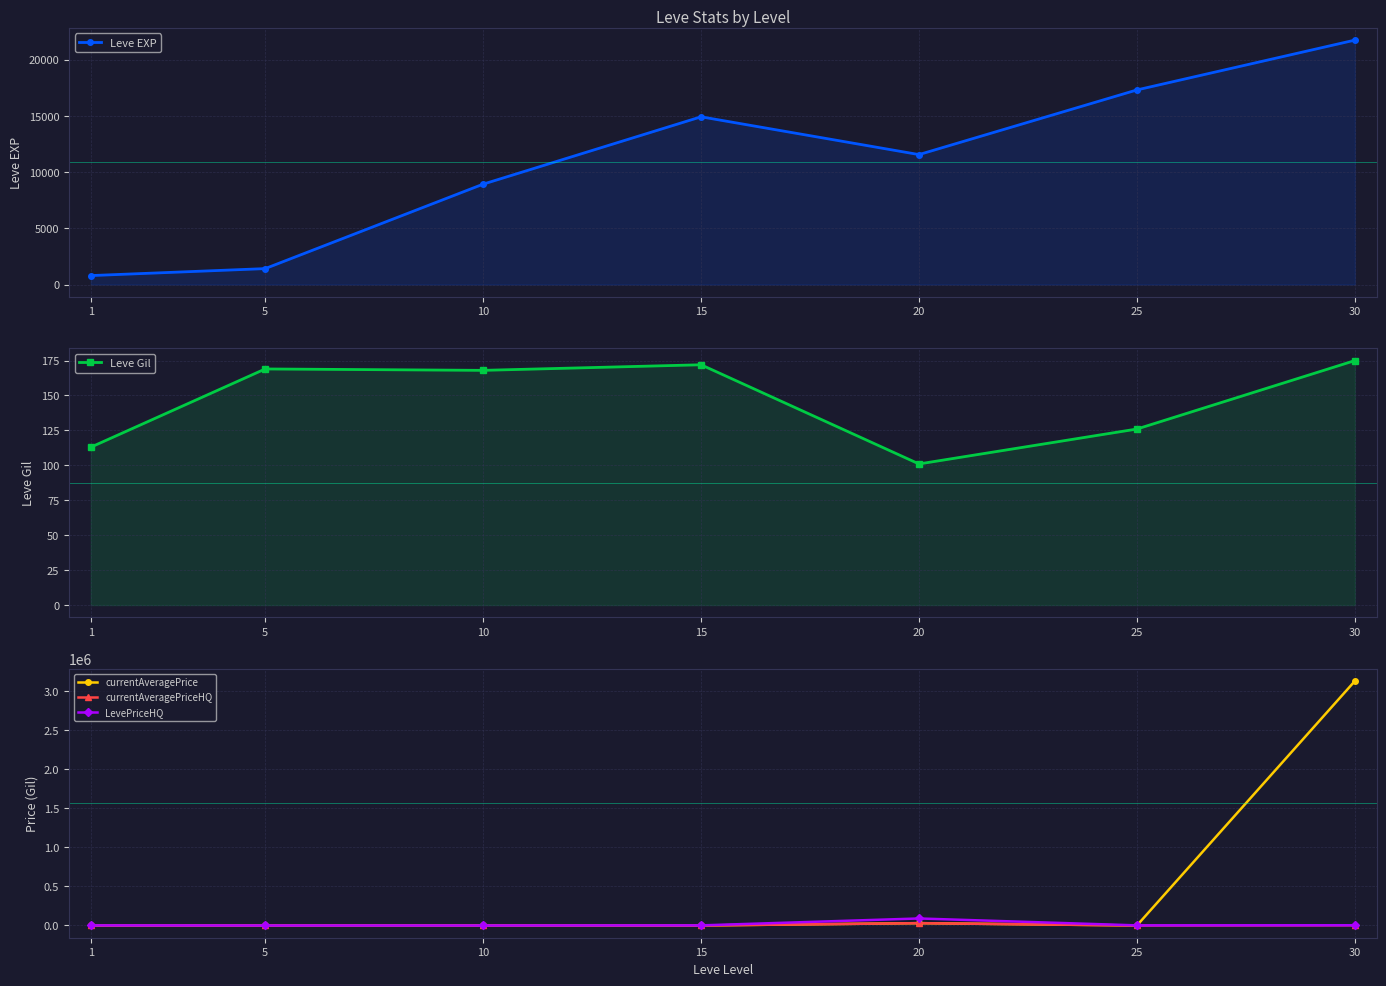

How many data points in Leve EXP are above 11560?

3